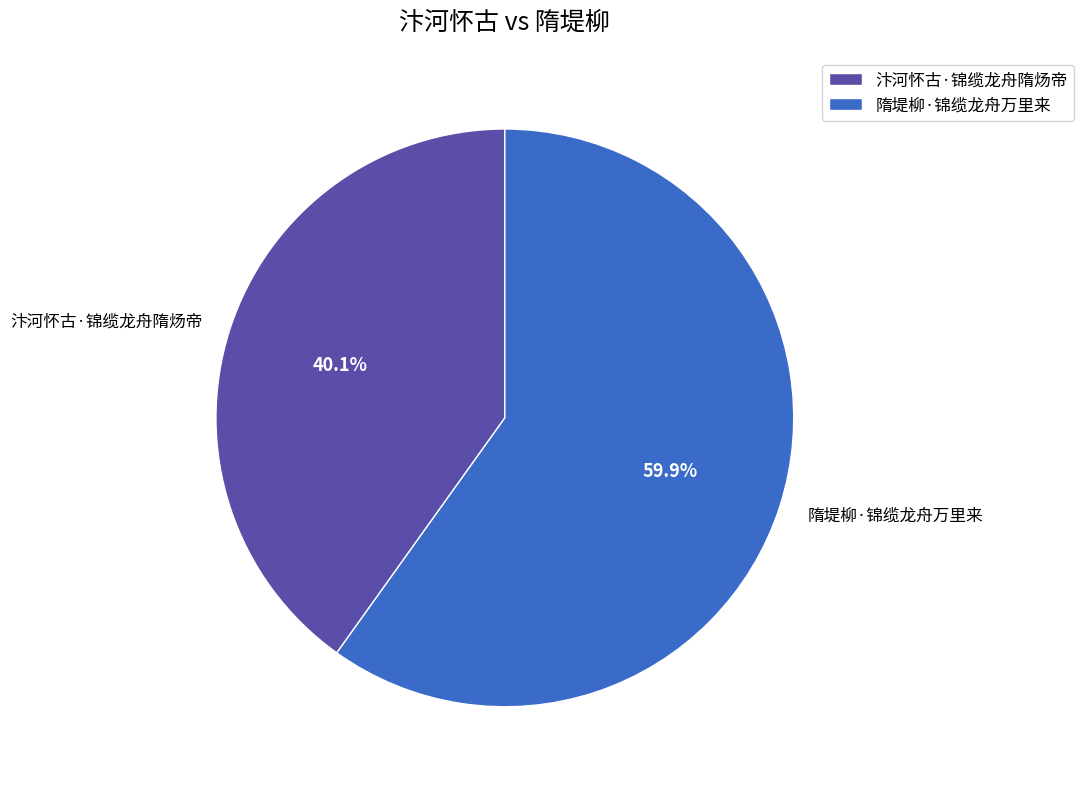

Count the number of slices in the pie.

2